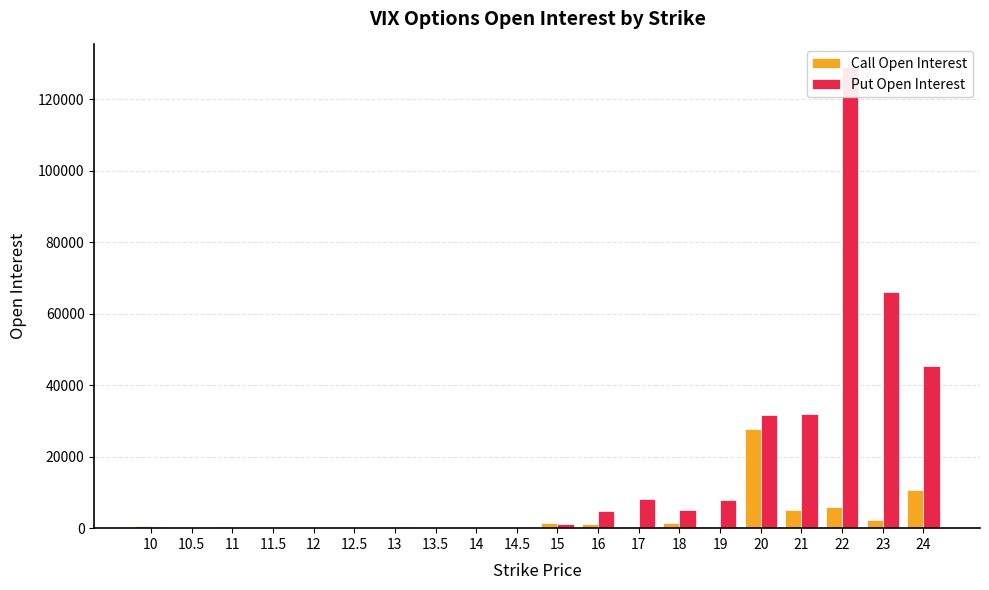

Is it true that Call Open Interest equals 16297 at 24?

False